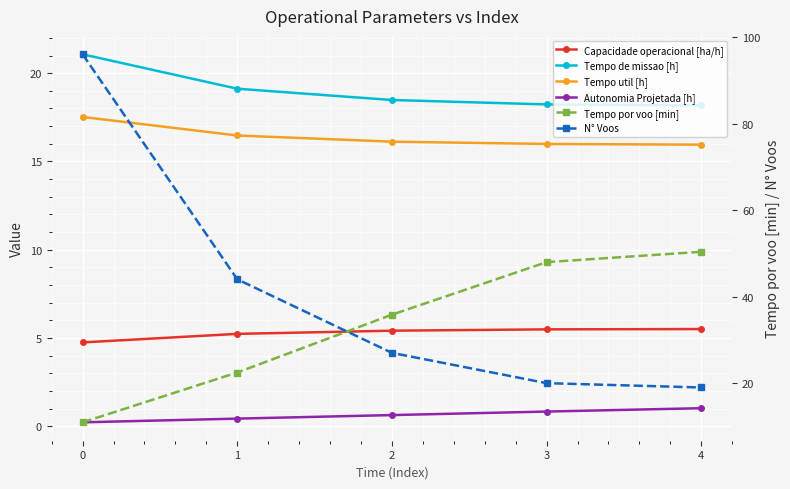

What is the difference between the highest and lowest values at 4?

49.3